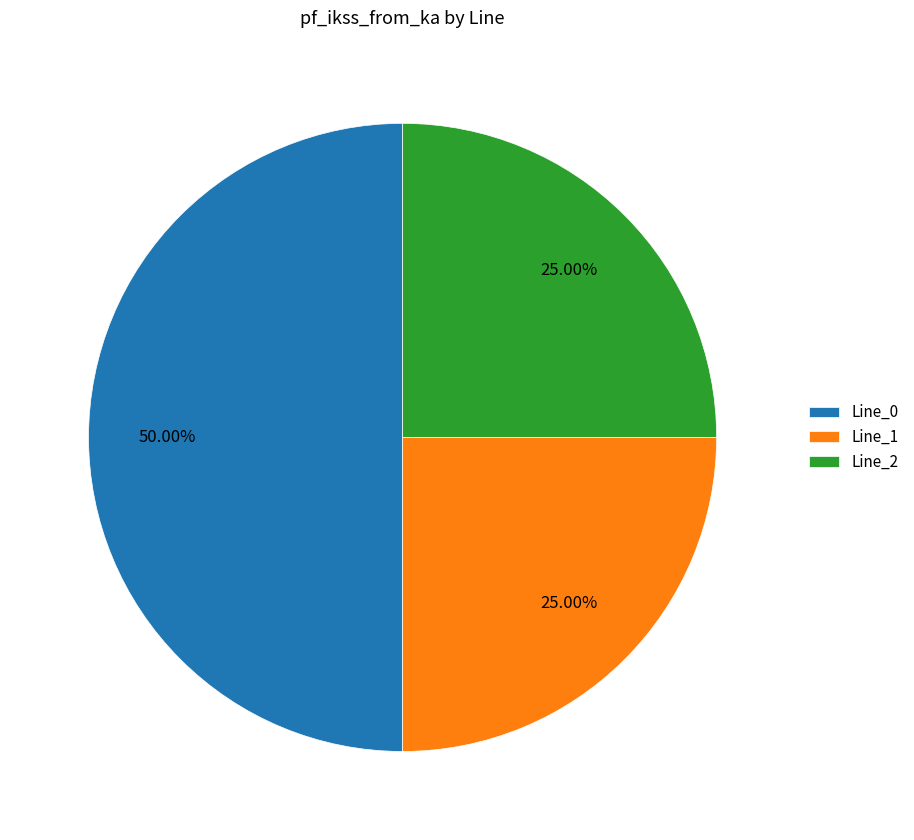

Approximately how many times larger is the value at Line_0 compared to Line_1?

2.0